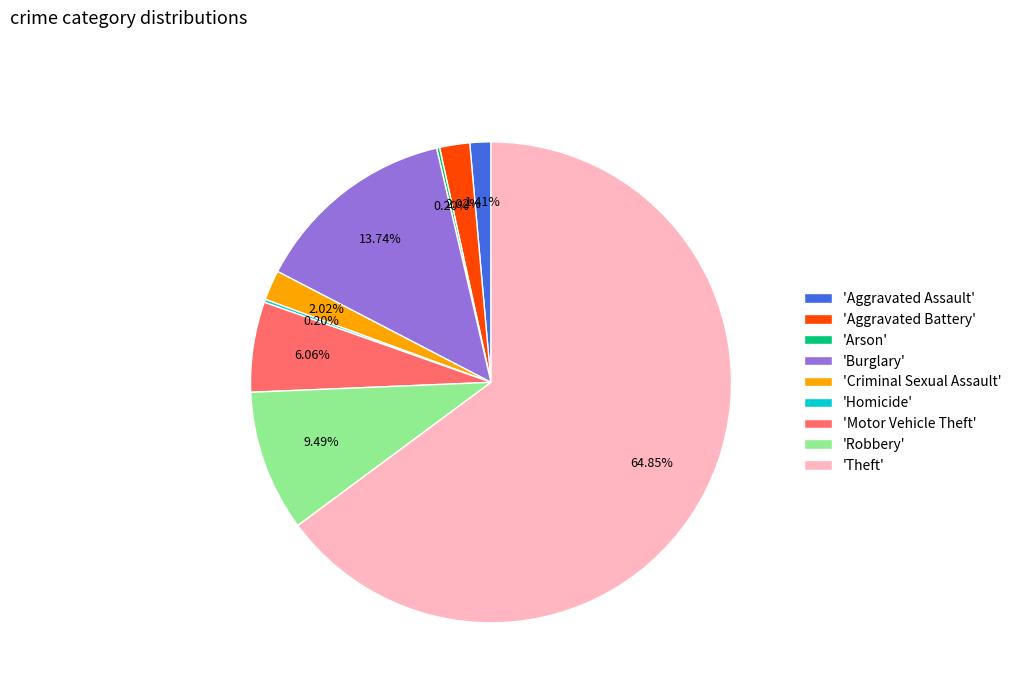

Combined, do 'Robbery' and 'Criminal Sexual Assault' account for over 50%?

No